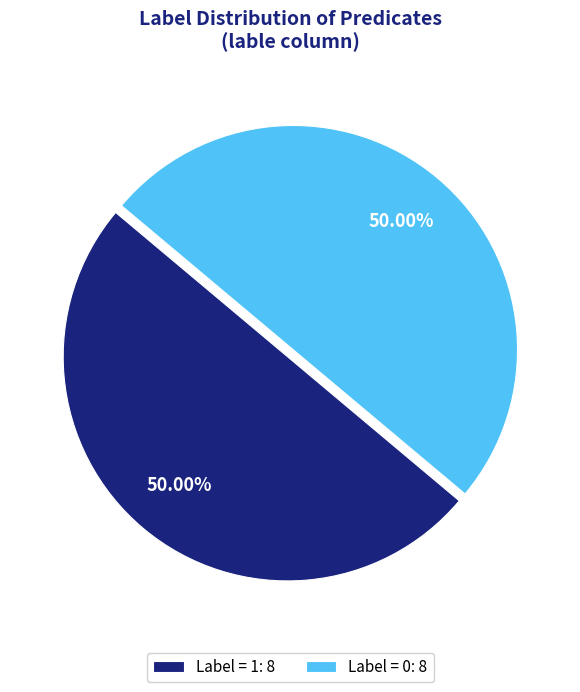

What is the ratio of the value at Label = 0: 8 to the value at Label = 1: 8?

1.0